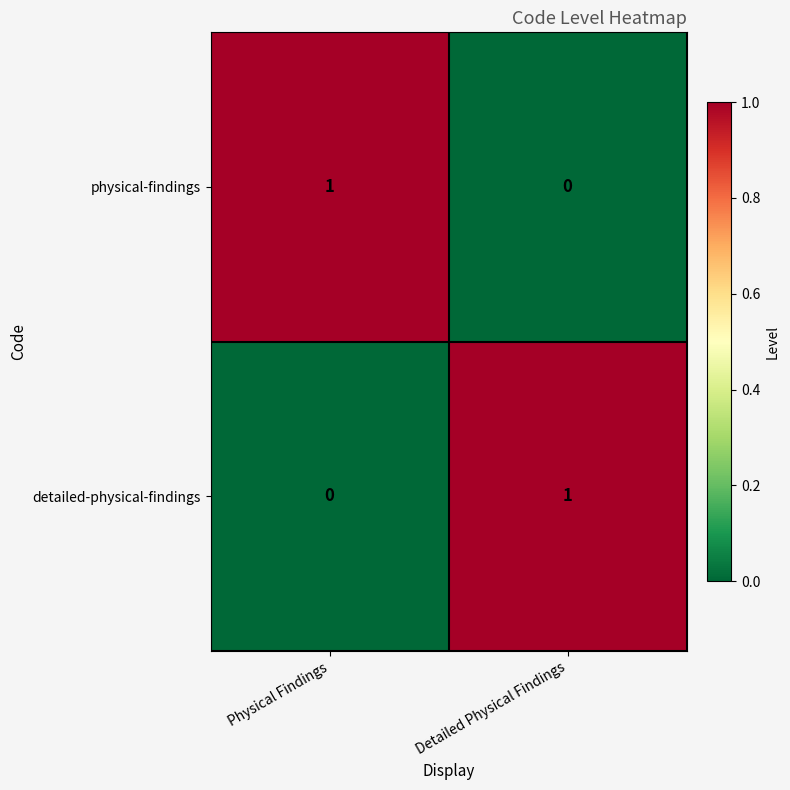

True or false: detailed-physical-findings has a value of -1 at Physical Findings.

False